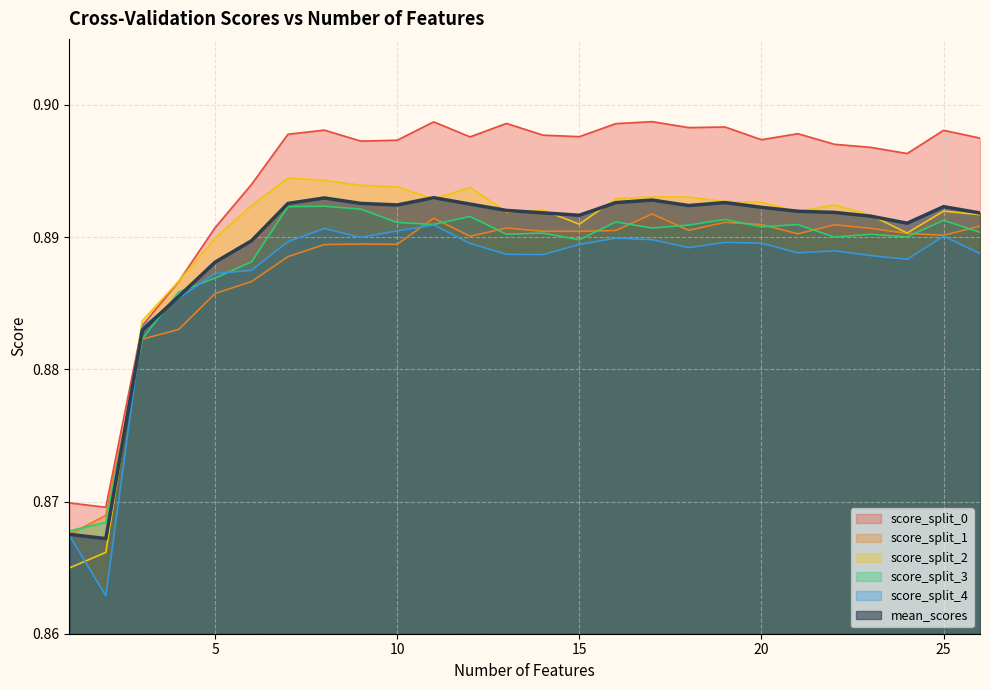

Which label corresponds to the smallest value in the chart?

2